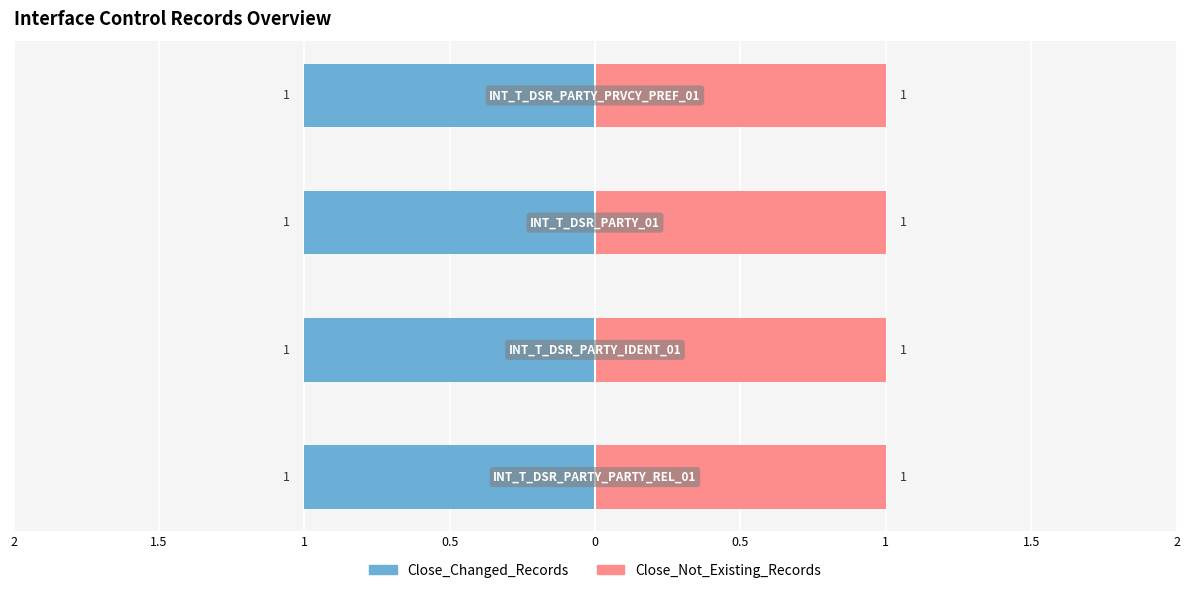

What position from the left is INT_T_DSR_PARTY_PARTY_REL_01?

1